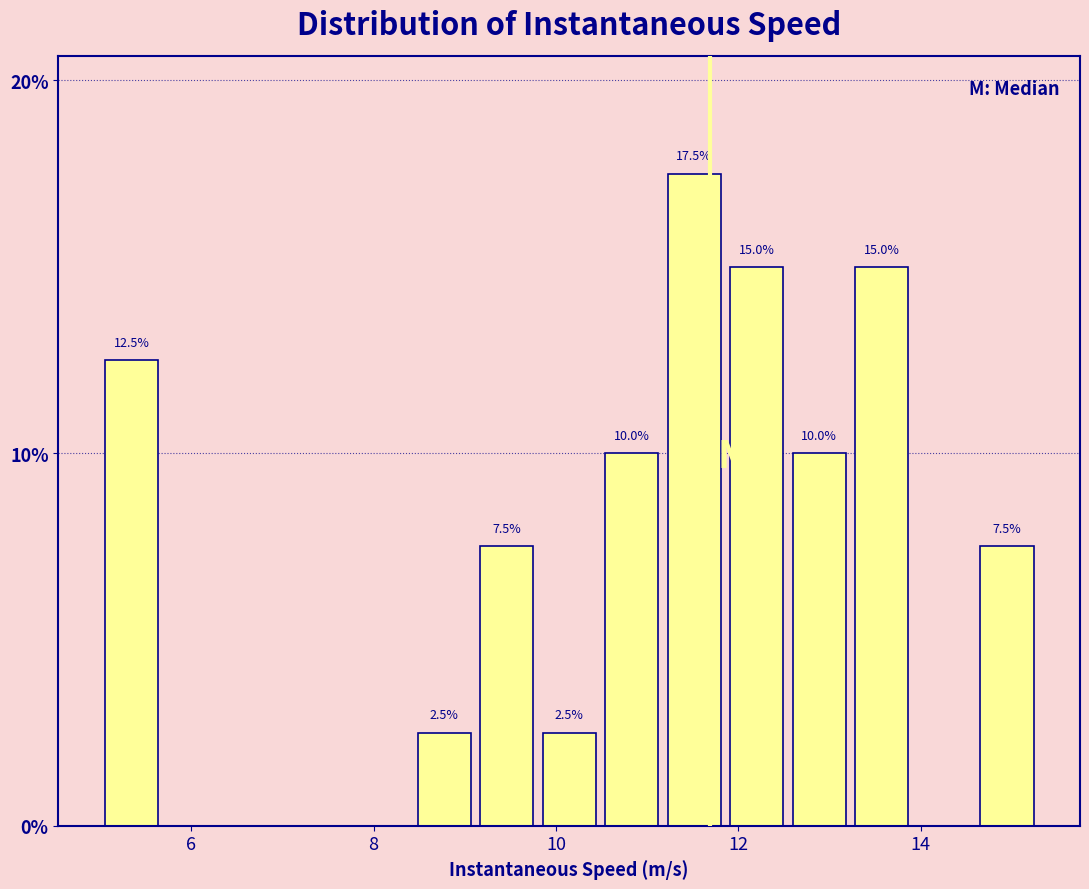

Read against the x-axis, roughly where is the centre of the tallest bar?

11.6